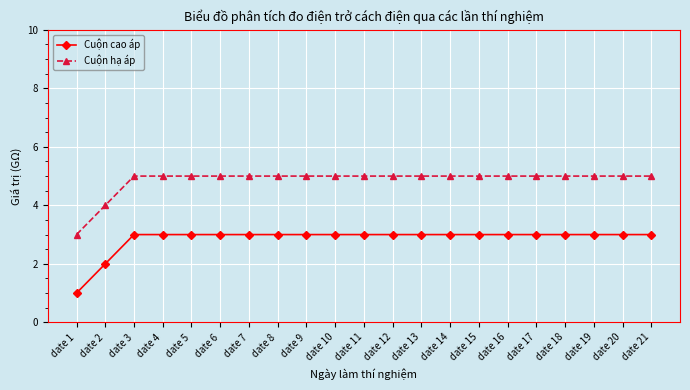

What is the greatest value displayed?

5